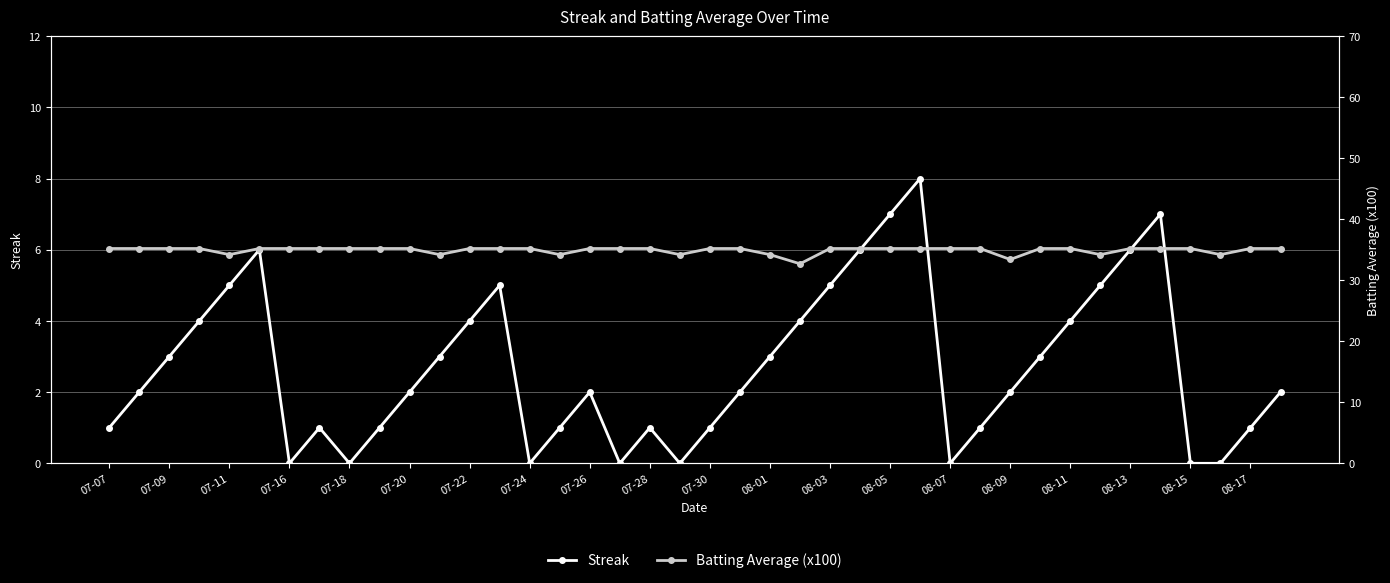

True or false: Streak and Batting Average (x100) intersect in this chart.

False